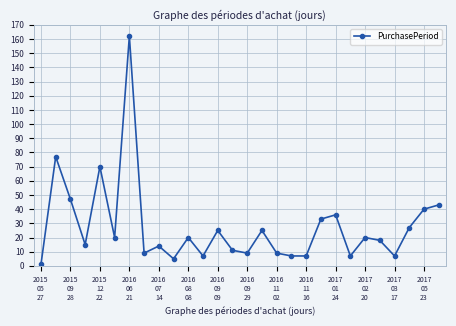

What is the average value?

28